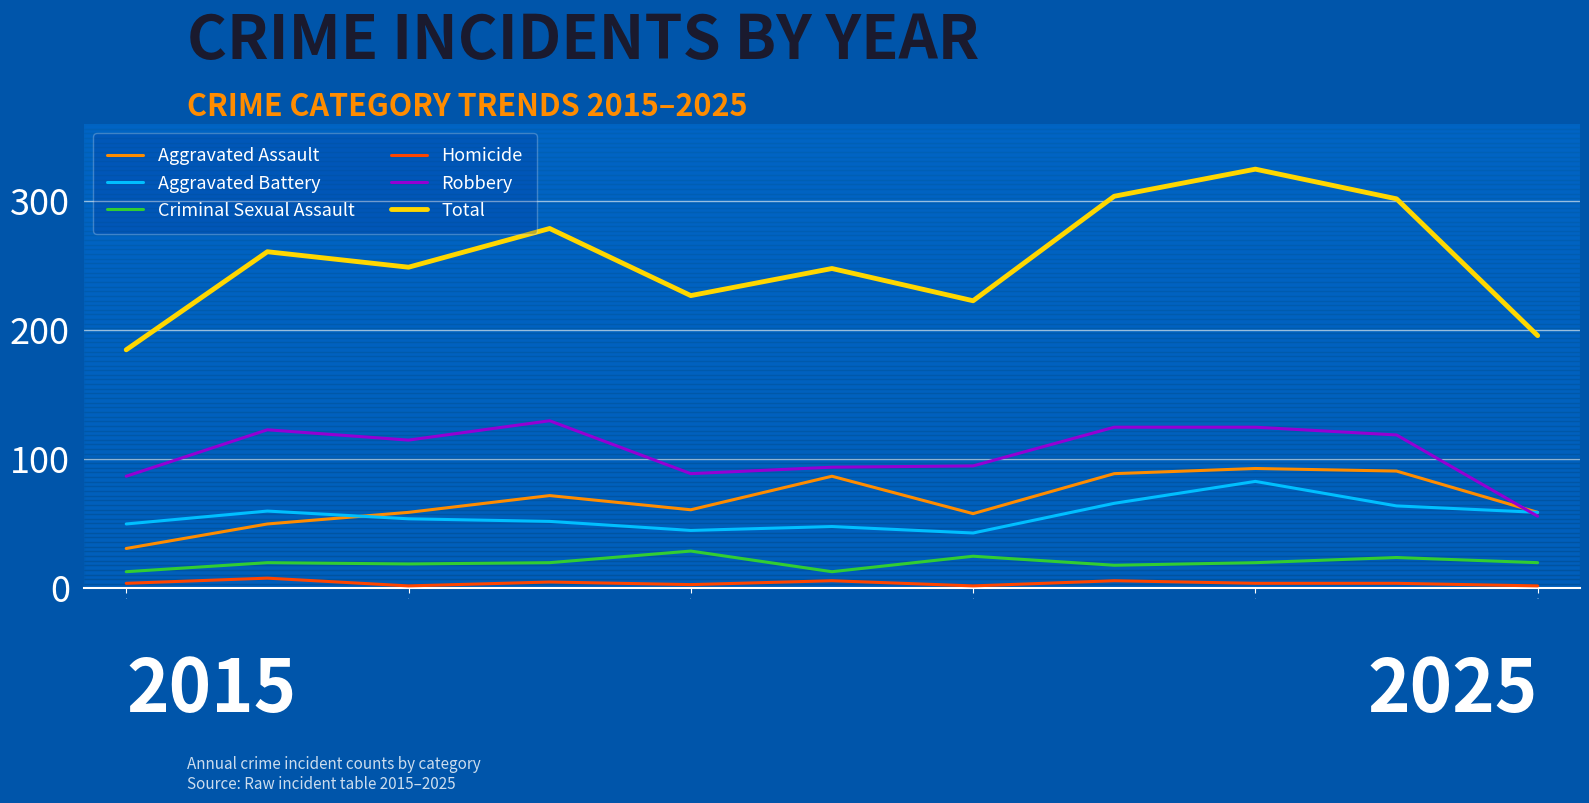

True or false: Aggravated Battery and Total intersect in this chart.

False